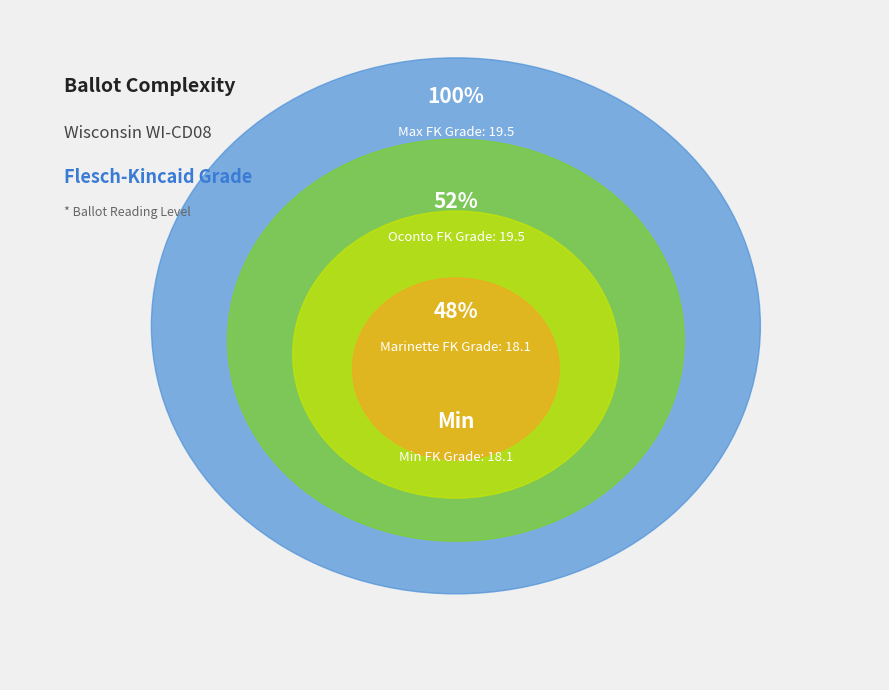

What percentage do Oconto (50281) and Marinette (50262) together represent?

100.0%